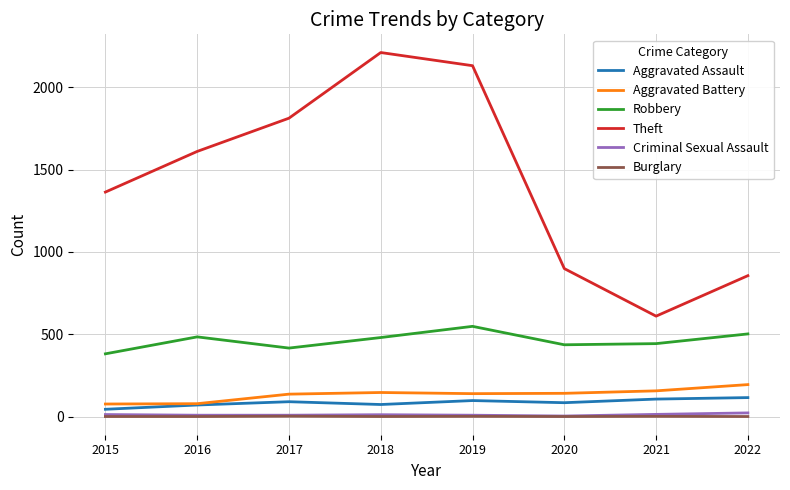

What is the difference between the maximum and minimum values in the Robbery series?

167